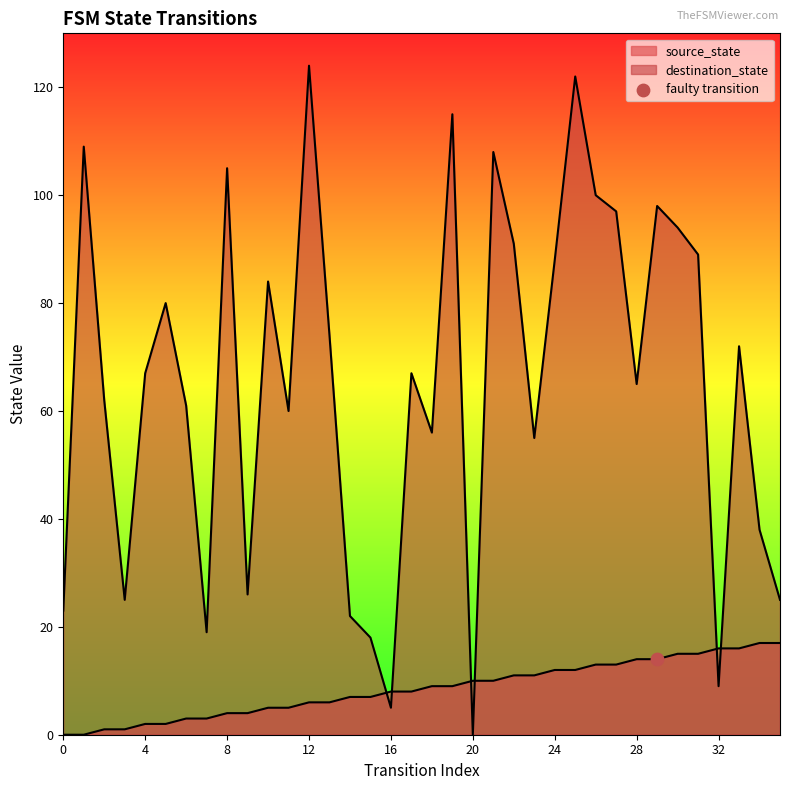

What is the total value across all series at 15?

25